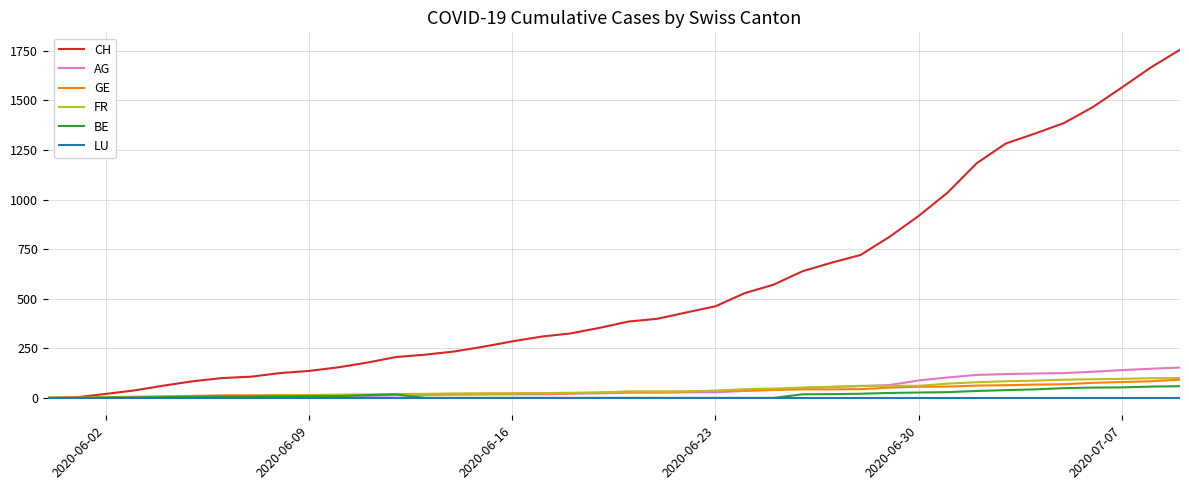

Which series has the widest spread of values?

CH